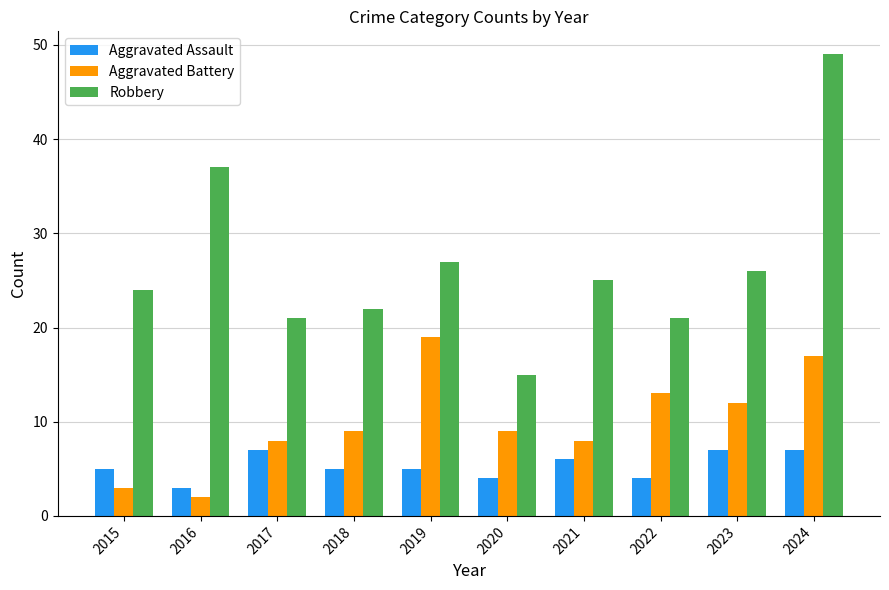

Which series has the widest spread of values?

Robbery